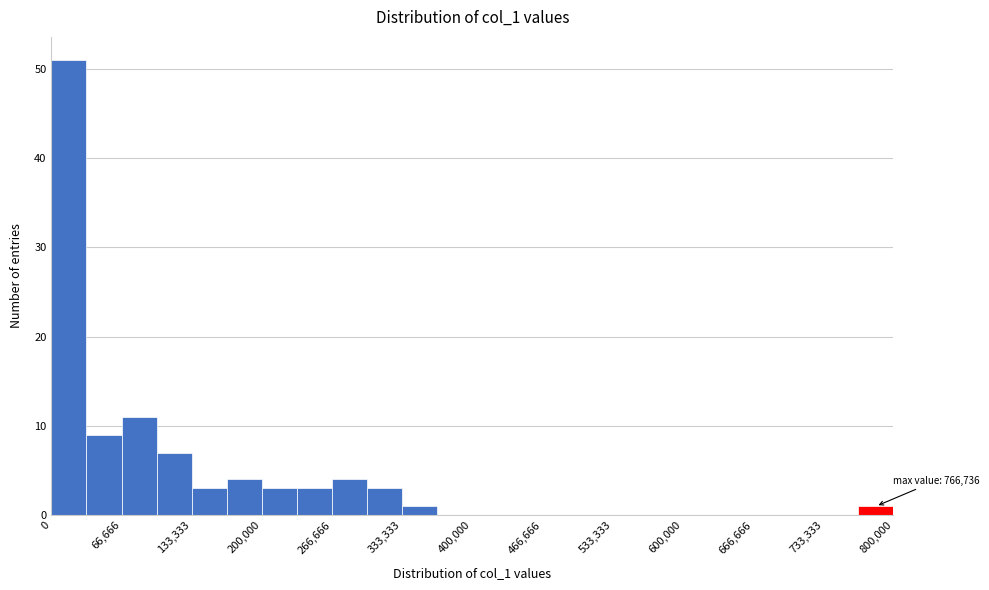

Around what value on the x-axis is the tallest bar? Give the approximate position of its centre, as read against the axis.

20000